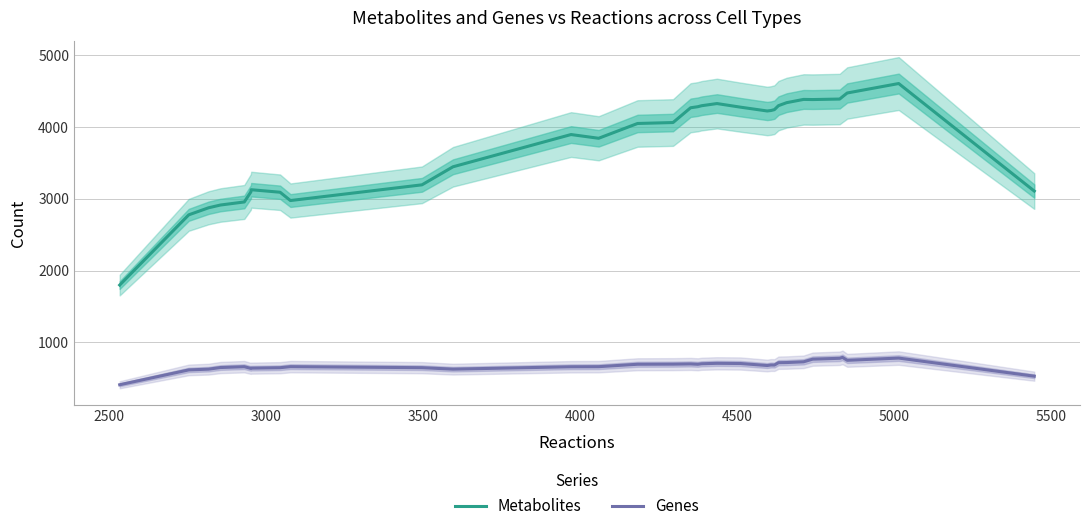

What is the maximum value for Metabolites?

4603.0